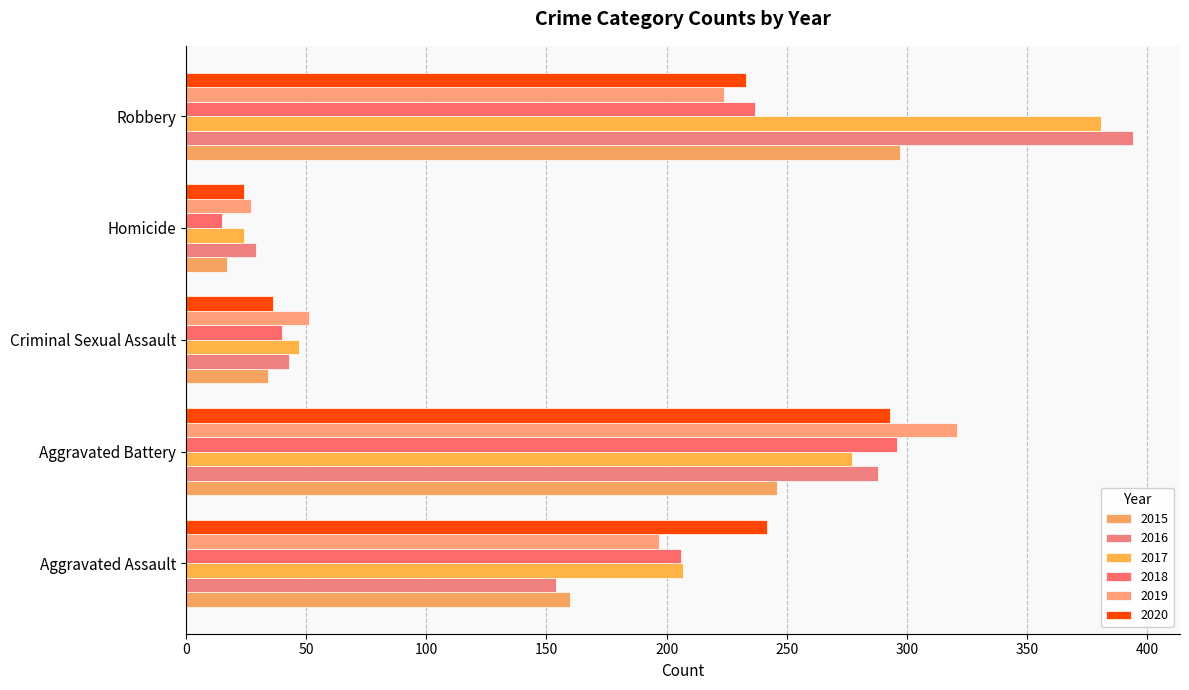

Reading left to right, extract all data points from this chart.

2015: 160	246	34	17	297
2016: 154	288	43	29	394
2017: 207	277	47	24	381
2018: 206	296	40	15	237
2019: 197	321	51	27	224
2020: 242	293	36	24	233